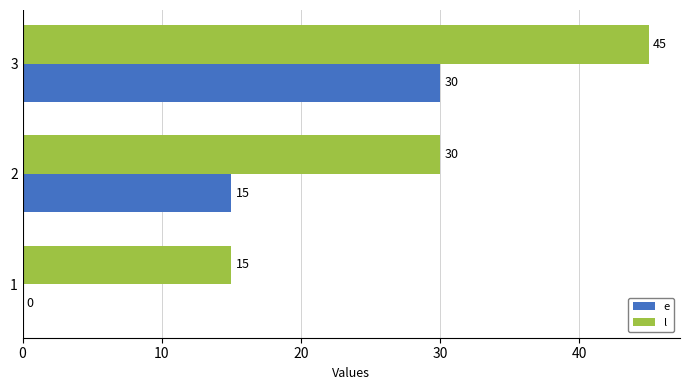

What is the sum of all l values?

90